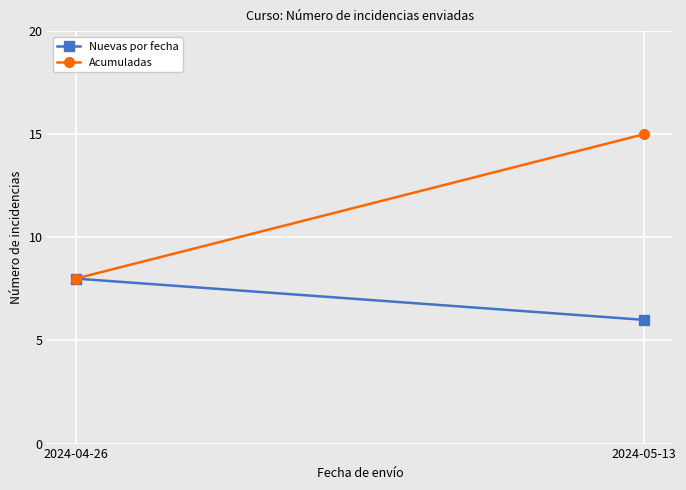

What are all the series names shown in the legend?

Nuevas por fecha, Acumuladas